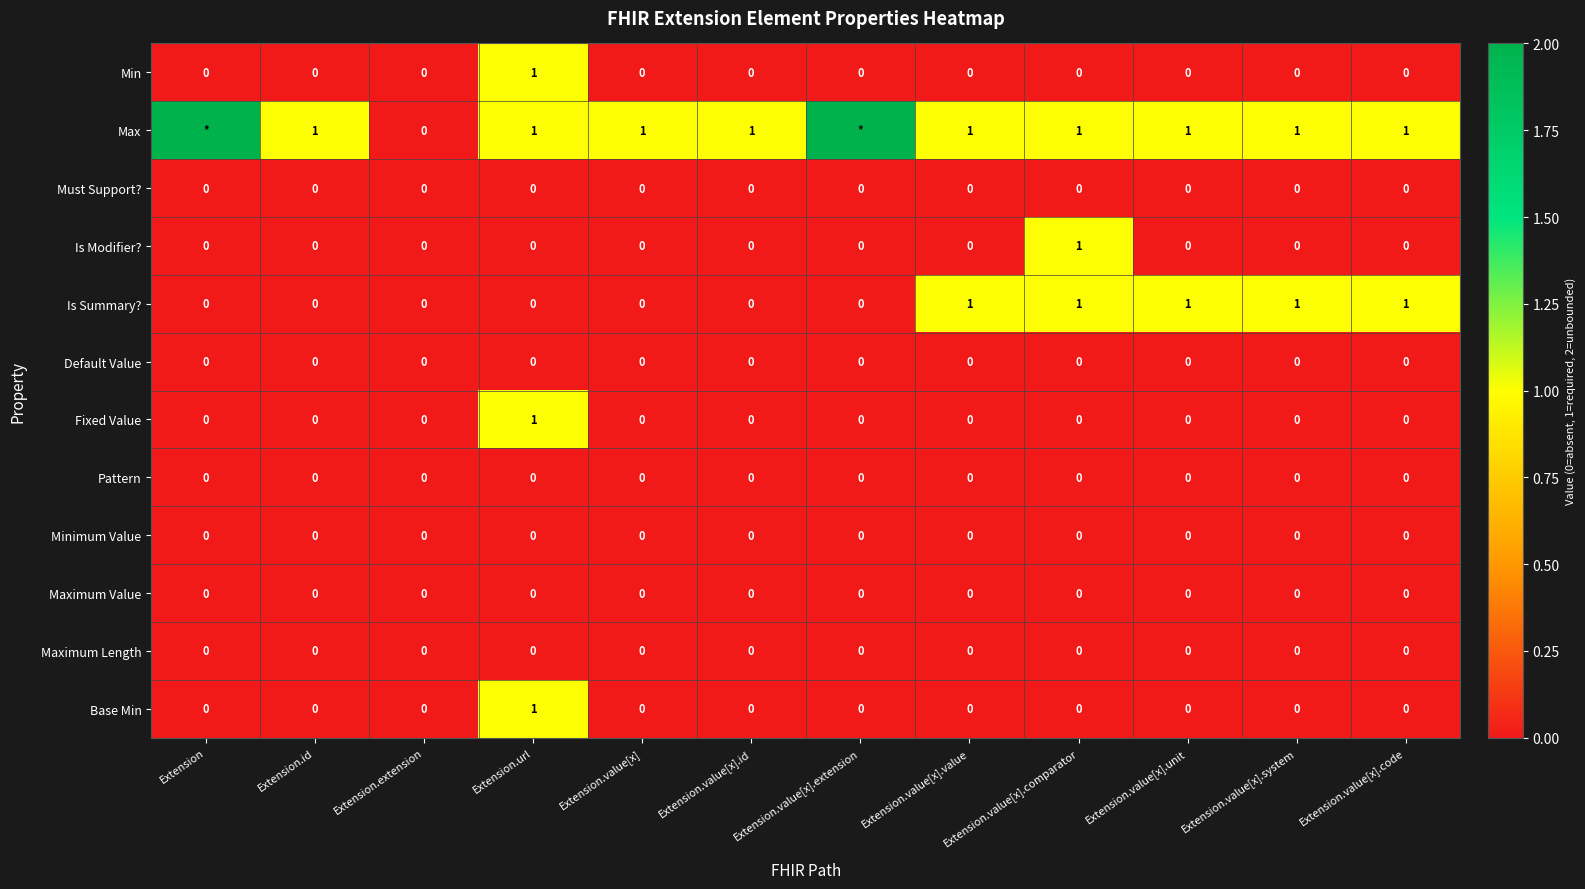

Which category has the highest value across all series?

Extension